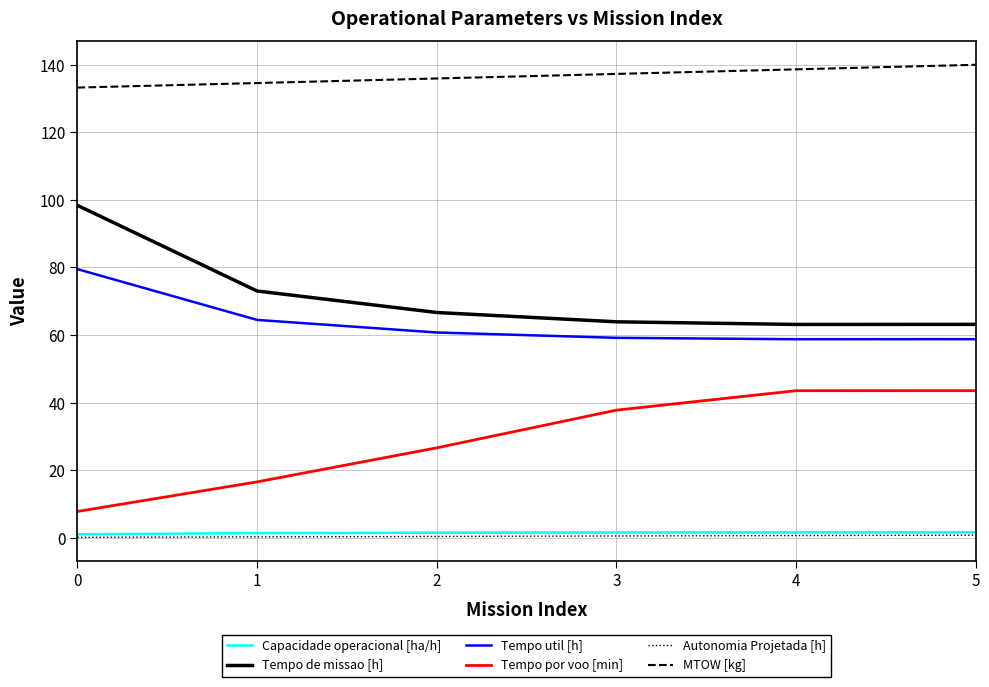

What is the smallest value displayed?

0.1